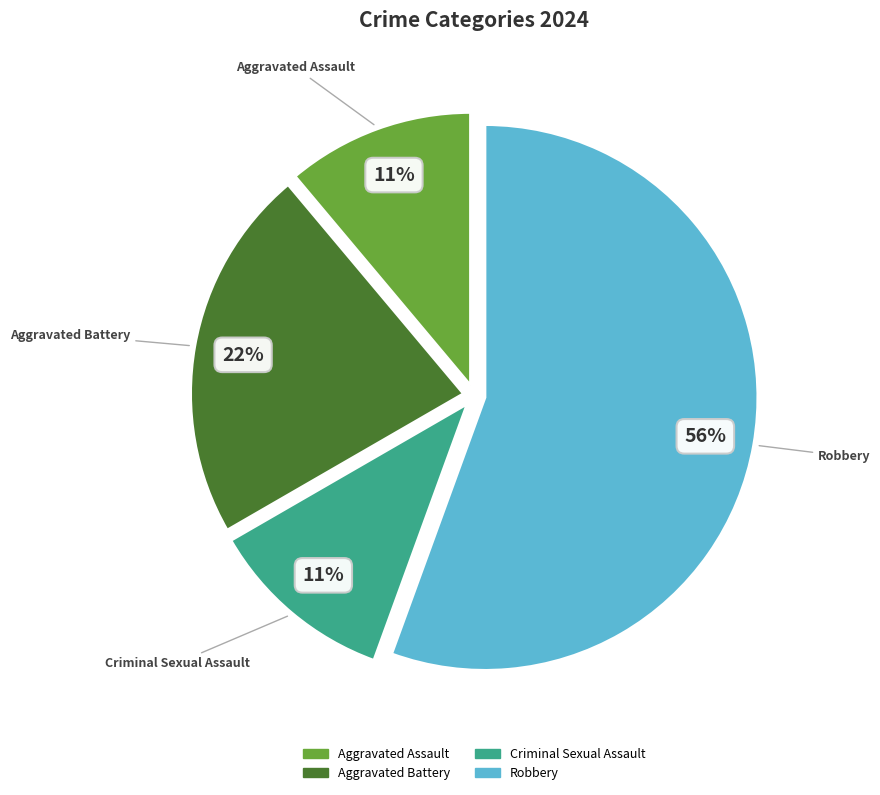

What percentage is the Criminal Sexual Assault slice, to the nearest percent?

11%